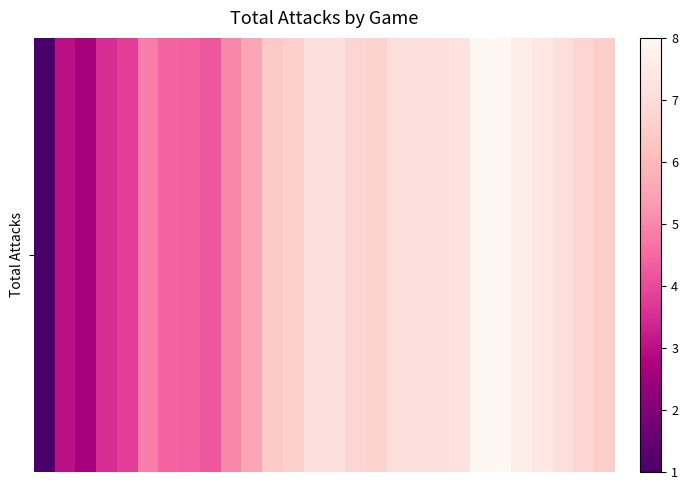

What is the ratio of the value at 8 to the value at 22?

0.5